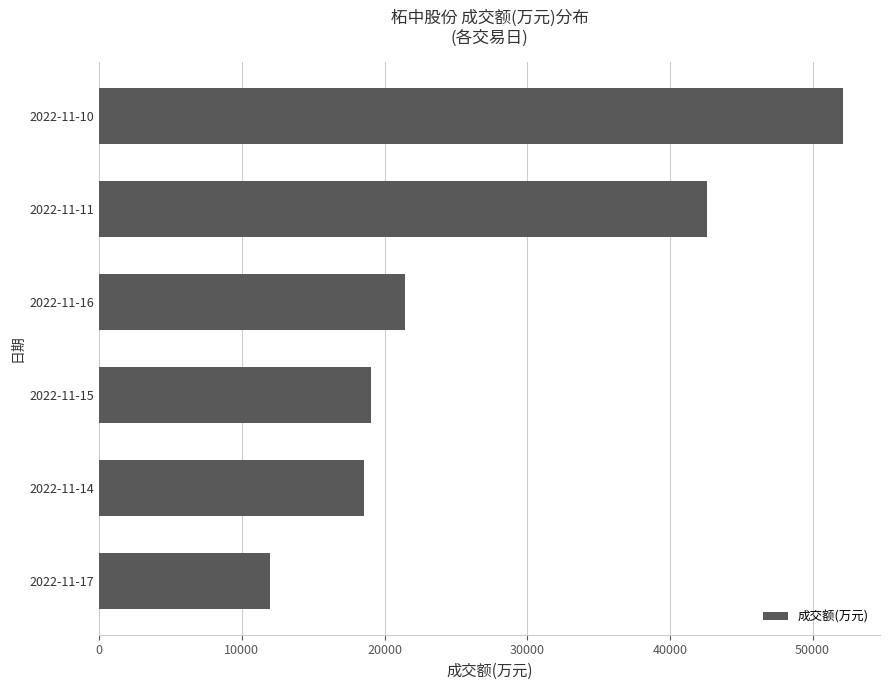

What is the ratio of the value at 2022-11-11 to the value at 2022-11-15?

2.2